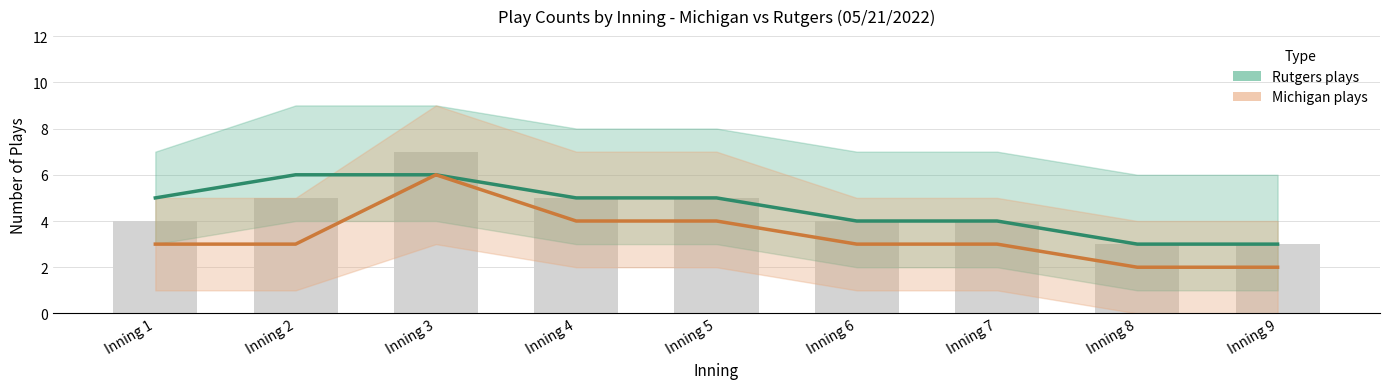

Is it true that Michigan plays equals 6 at Inning 4?

False